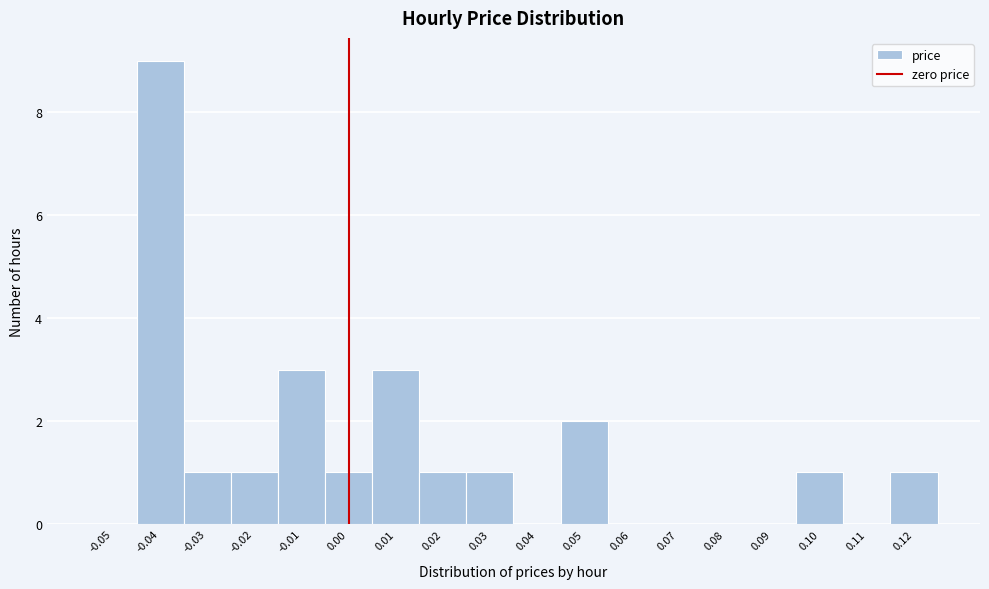

Reading left to right, list every bar in this chart as the range it spans on the x-axis followed by its height. The values are not printed on the chart, so give them approximately, as read against the axis.

-0.055 to -0.045: 0
-0.045 to -0.035: 9
-0.035 to -0.025: 1
-0.025 to -0.015: 1
-0.015 to -0.005: 3
-0.005 to 0.005: 1
0.005 to 0.015: 3
0.015 to 0.025: 1
0.025 to 0.035: 1
0.035 to 0.045: 0
0.045 to 0.055: 2
0.055 to 0.065: 0
0.065 to 0.075: 0
0.075 to 0.085: 0
0.085 to 0.095: 0
0.095 to 0.105: 1
0.105 to 0.115: 0
0.115 to 0.125: 1